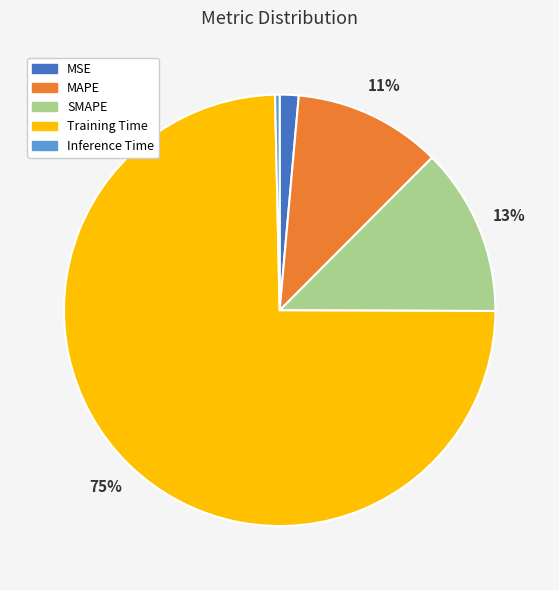

Is there a majority slice in this chart?

Yes